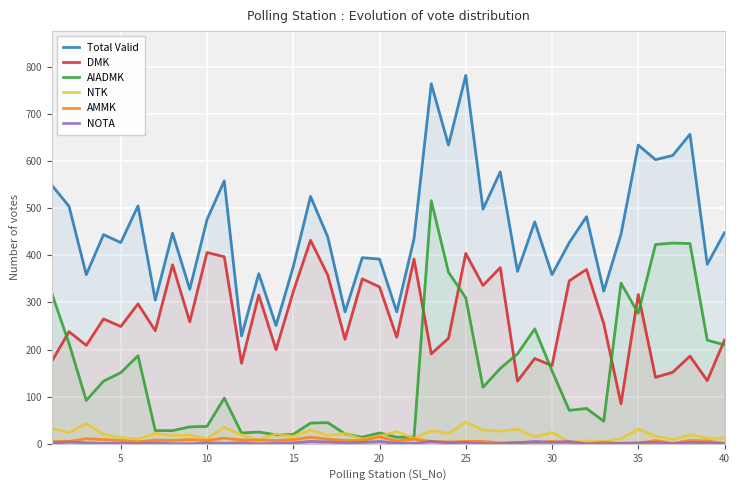

Reading left to right, list all the values displayed in this chart.

Total Valid: 549	504	359	444	427	505	305	447	328	476	558	229	361	251	376	525	439	280	395	392	280	435	764	634	782	498	577	366	471	359	427	482	324	445	634	603	612	657	381	448
DMK: 175	238	209	265	249	297	240	380	259	406	397	171	316	200	323	432	358	222	350	333	226	392	191	224	404	336	374	133	181	166	346	370	255	85	317	141	152	186	134	220
AIADMK: 319	213	92	133	151	187	28	28	36	37	97	23	25	19	20	44	45	21	14	23	14	14	516	364	310	120	160	191	244	155	71	75	48	341	277	423	426	425	220	210
NTK: 32	24	43	20	13	10	22	18	18	11	35	19	8	21	16	29	18	22	10	16	26	11	28	22	46	29	27	31	15	24	4	6	4	11	31	16	9	19	12	12
AMMK: 5	5	11	9	7	4	8	7	9	7	12	8	8	7	9	14	10	7	7	15	6	10	5	4	5	5	2	3	2	5	2	0	4	0	1	7	1	7	6	1
NOTA: 1	4	2	1	1	0	2	0	0	2	1	2	0	1	2	5	4	2	3	5	1	1	5	2	3	0	0	2	5	3	5	0	0	1	2	3	0	3	2	0